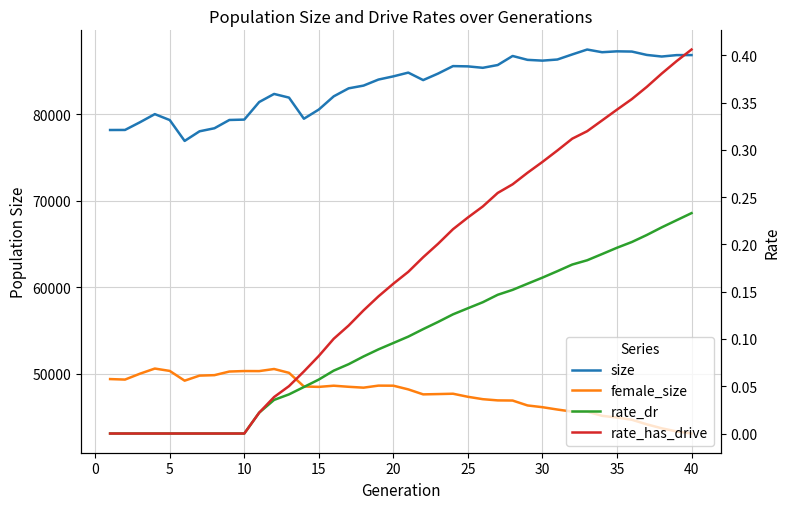

What is the sum of all rate_dr values?

4.0